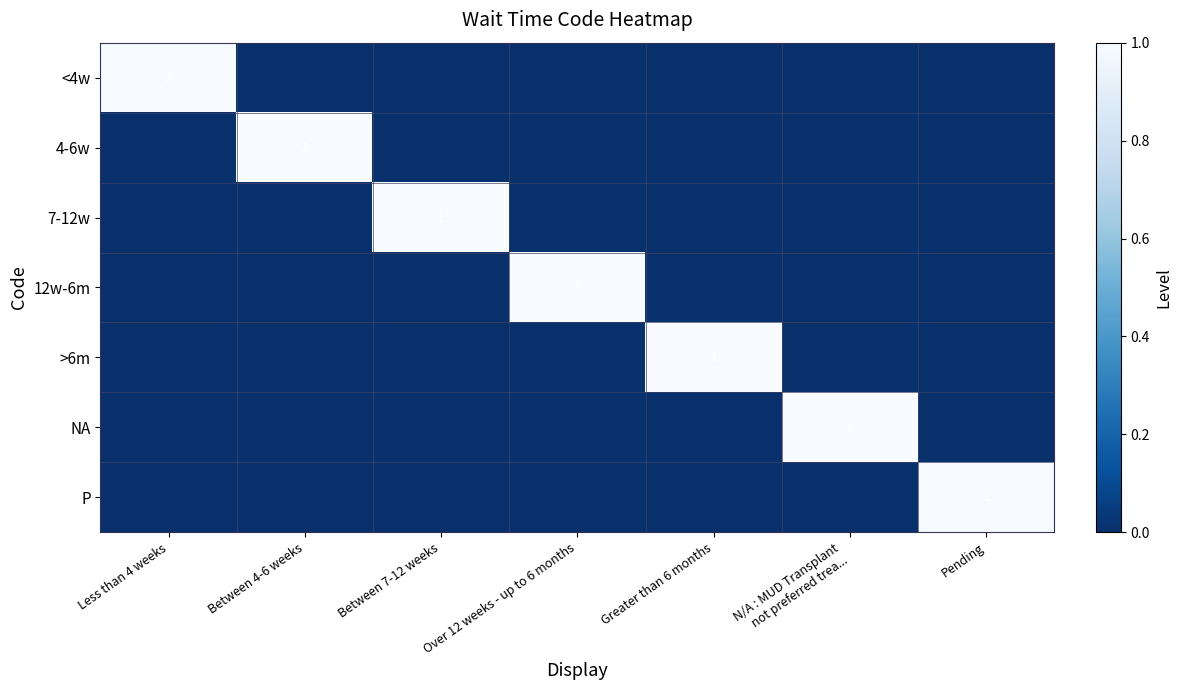

Which category has the lowest value in the >6m series?

Less than 4 weeks